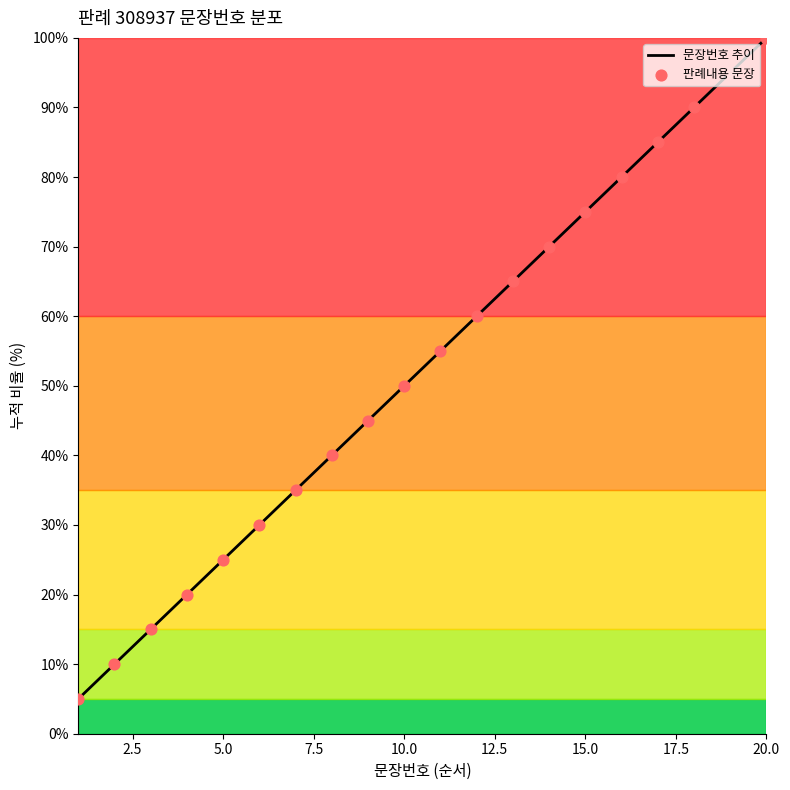

Approximately how many times larger is the value at 11 compared to 5?

2.2